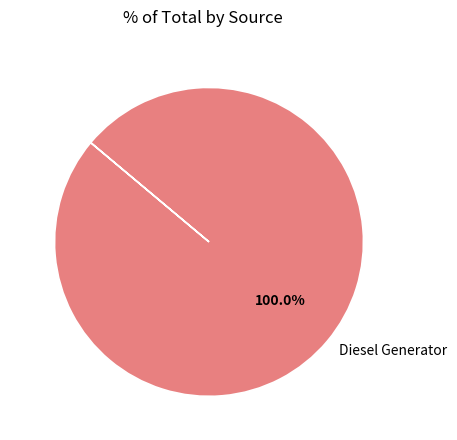

Is Diesel Generator the majority of the pie?

Yes